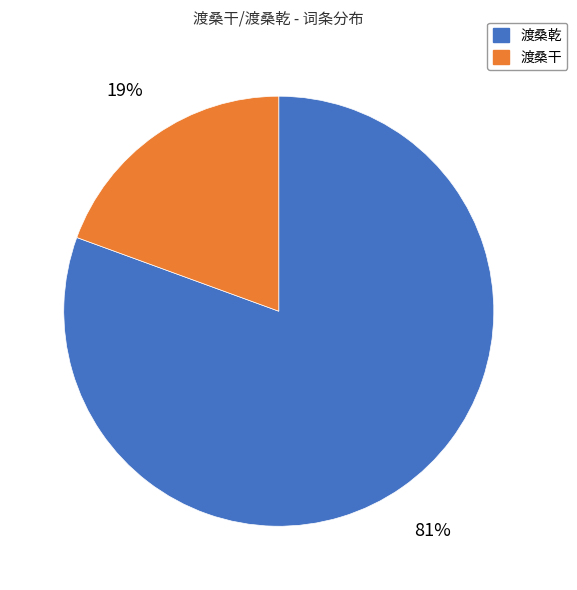

Between 渡桑干 and 渡桑乾, which is larger?

渡桑乾